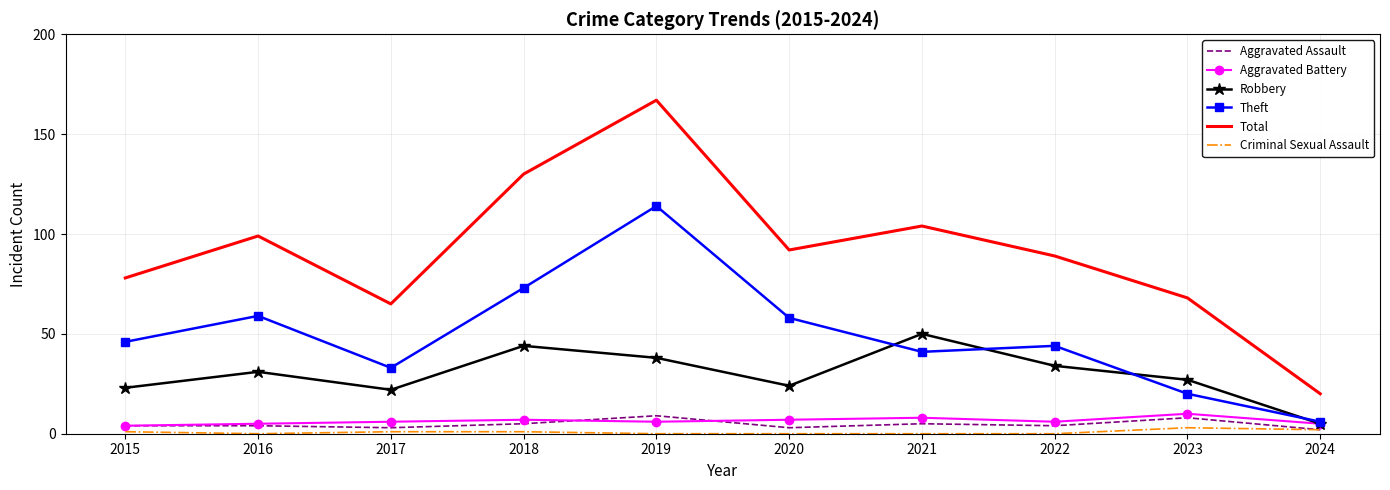

Which series has the largest range (max minus min)?

Total